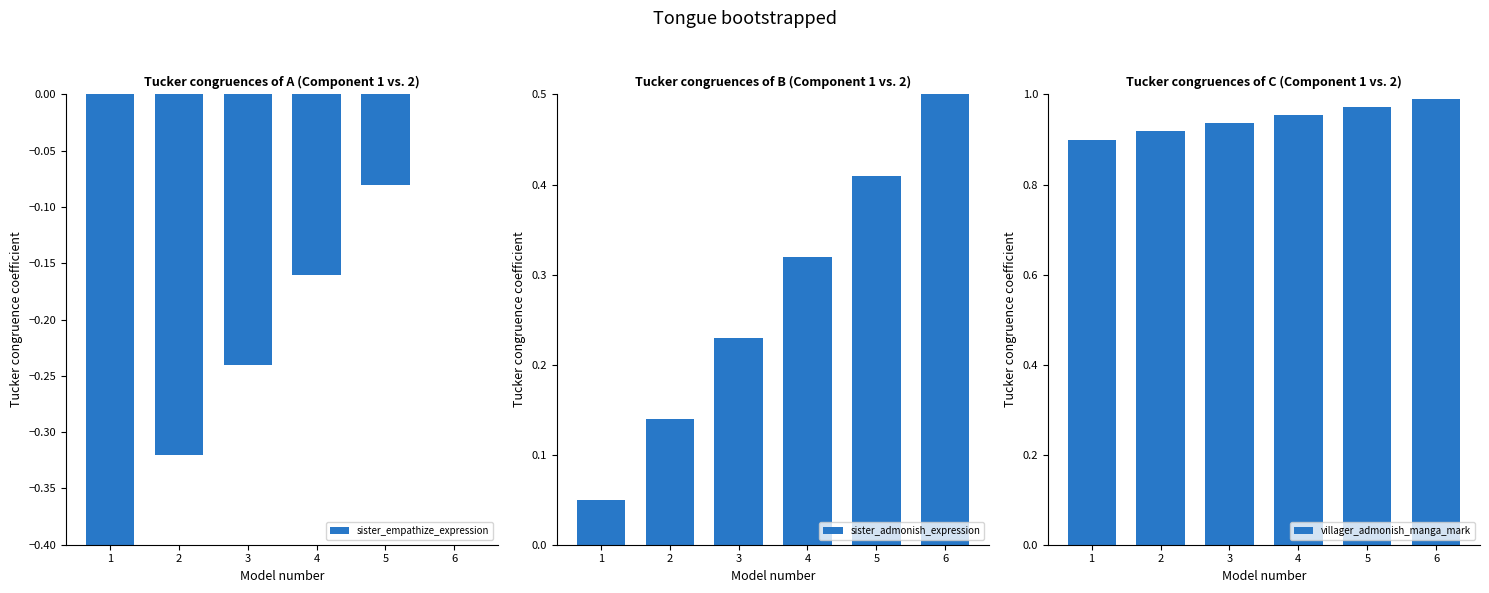

Which category has the highest value in the sister_empathize_expression series?

6